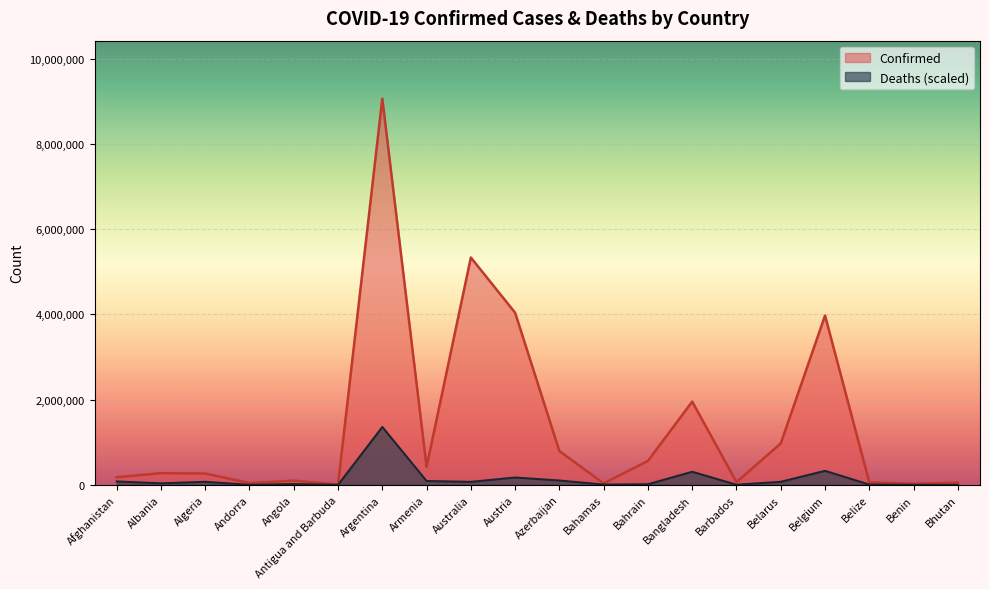

What value does the Confirmed series have at Albania?

274429.0